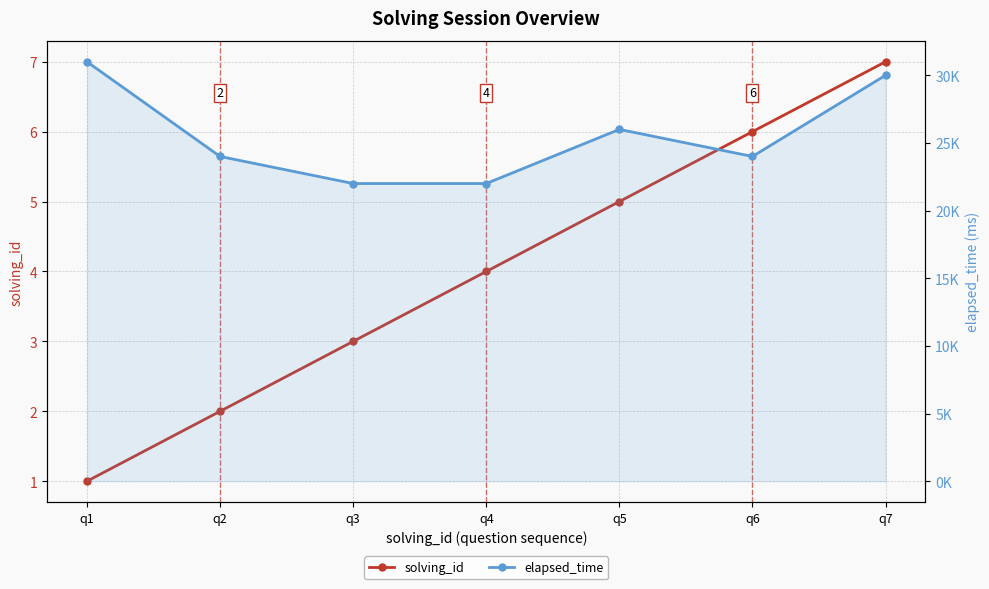

Which category has the lowest value in the elapsed_time series?

q3